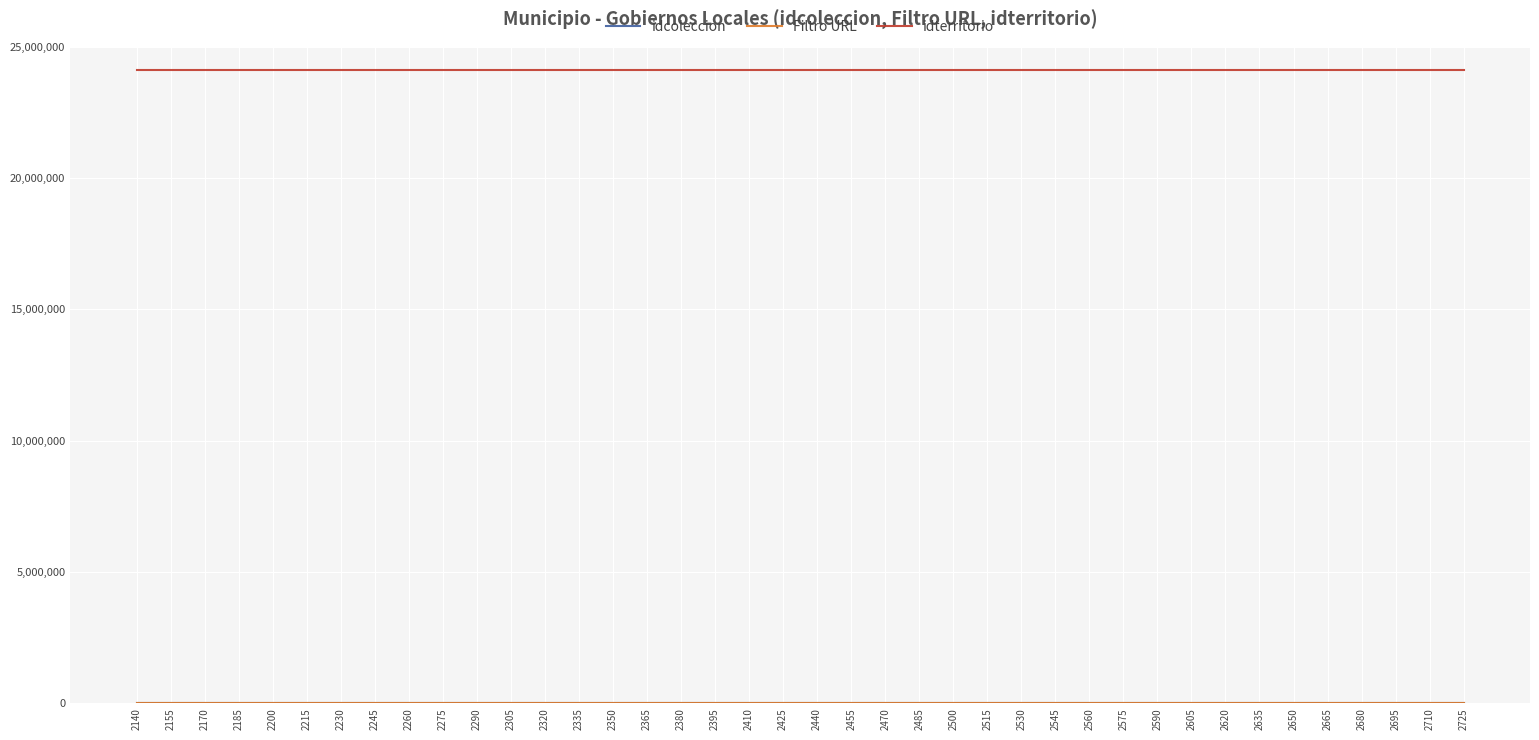

Which series has the largest total across all categories?

idterritorio